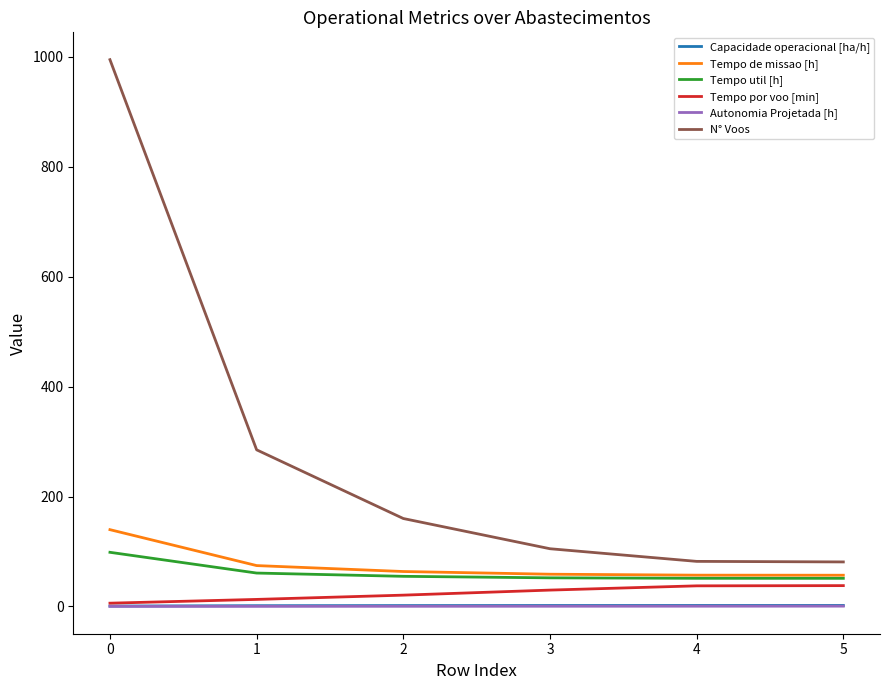

What is the difference between the maximum and minimum values in the Tempo por voo [min] series?

31.9